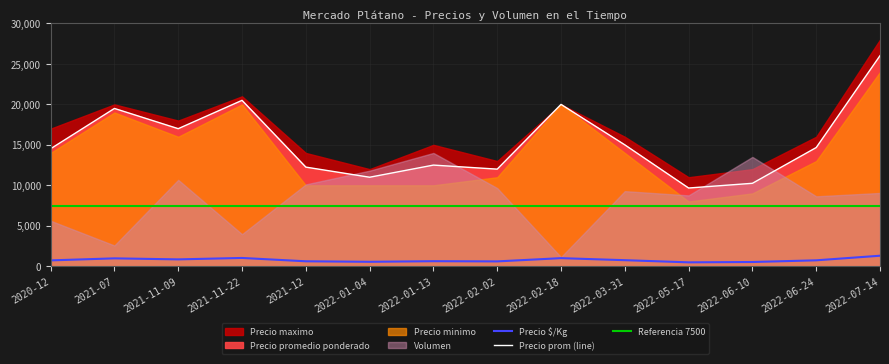

The value of Precio prom (line) at 2021-11-22 is 36381. True or false?

False